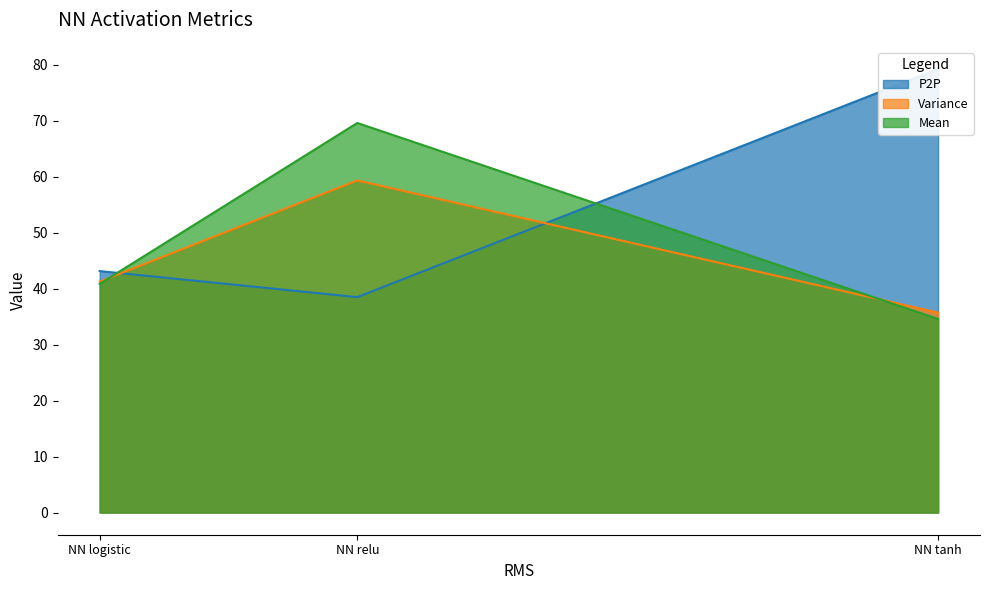

True or false: P2P has a value of 75.3 at NN logistic.

False